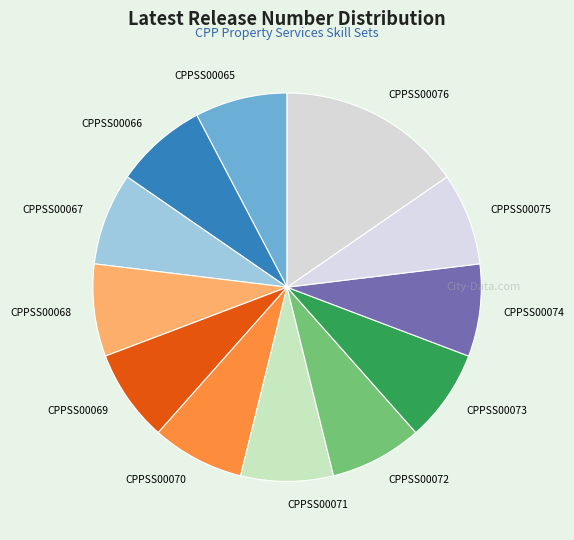

Do CPPSS00073 and CPPSS00067 together represent more than half of the pie?

No